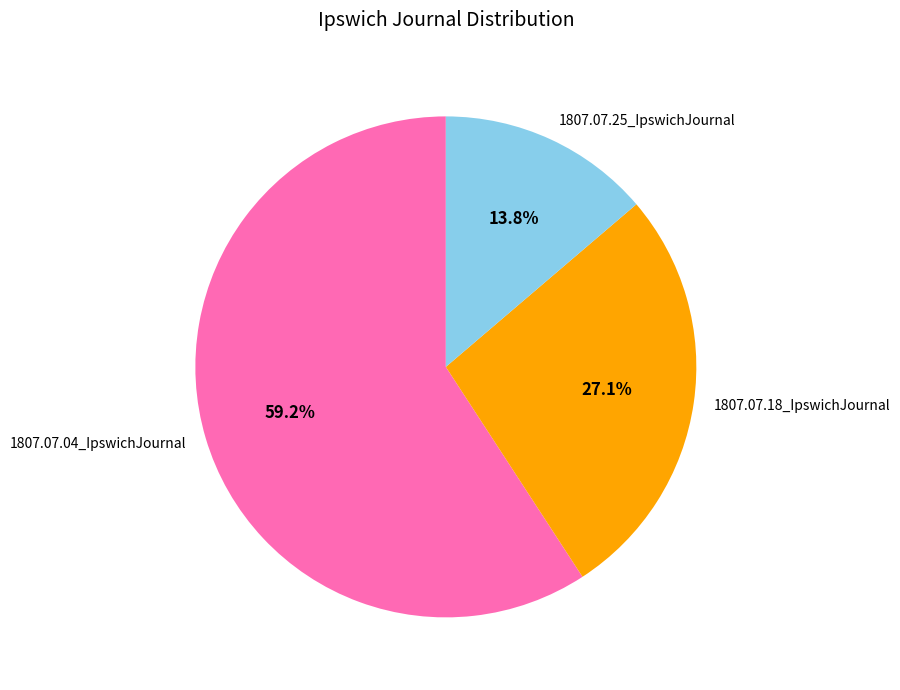

What percentage is NOT represented by 1807.07.25_IpswichJournal?

86.2%